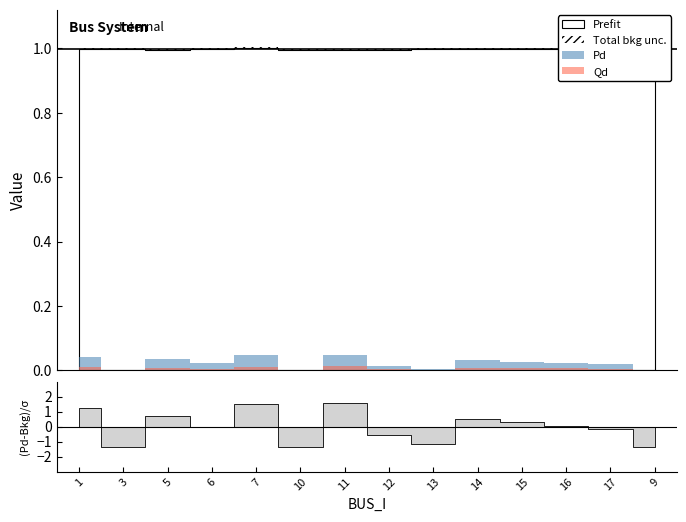

What is the label of the 13th point from the left?

17